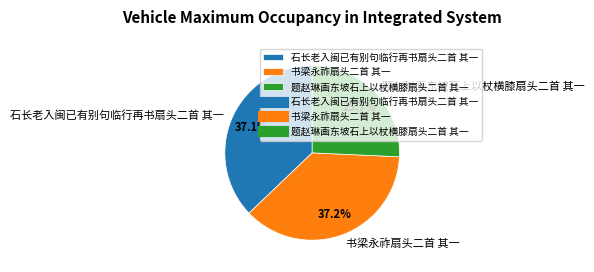

Do 石长老入闽已有别句临行再书扇头二首 其一 and 书梁永祚扇头二首 其一 together represent more than half of the pie?

Yes